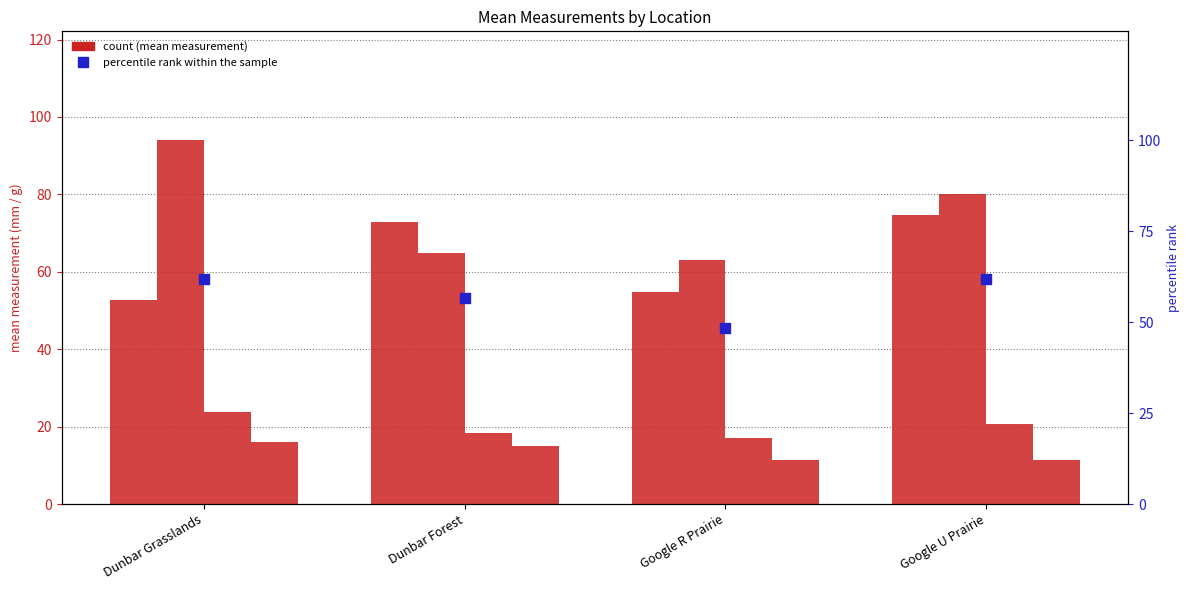

At which category is the sum across all series the highest?

Google U Prairie